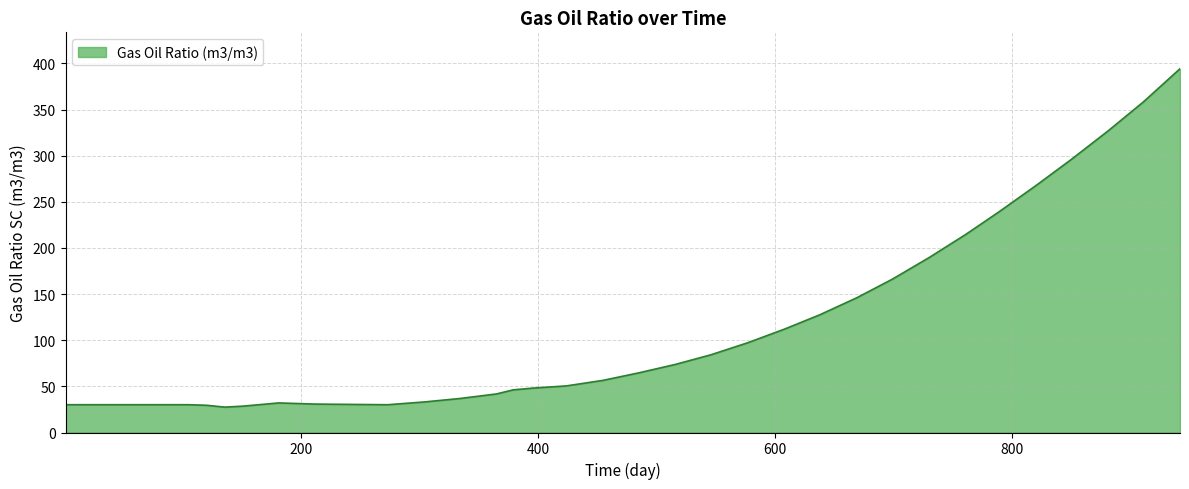

What is the average value?

103.2